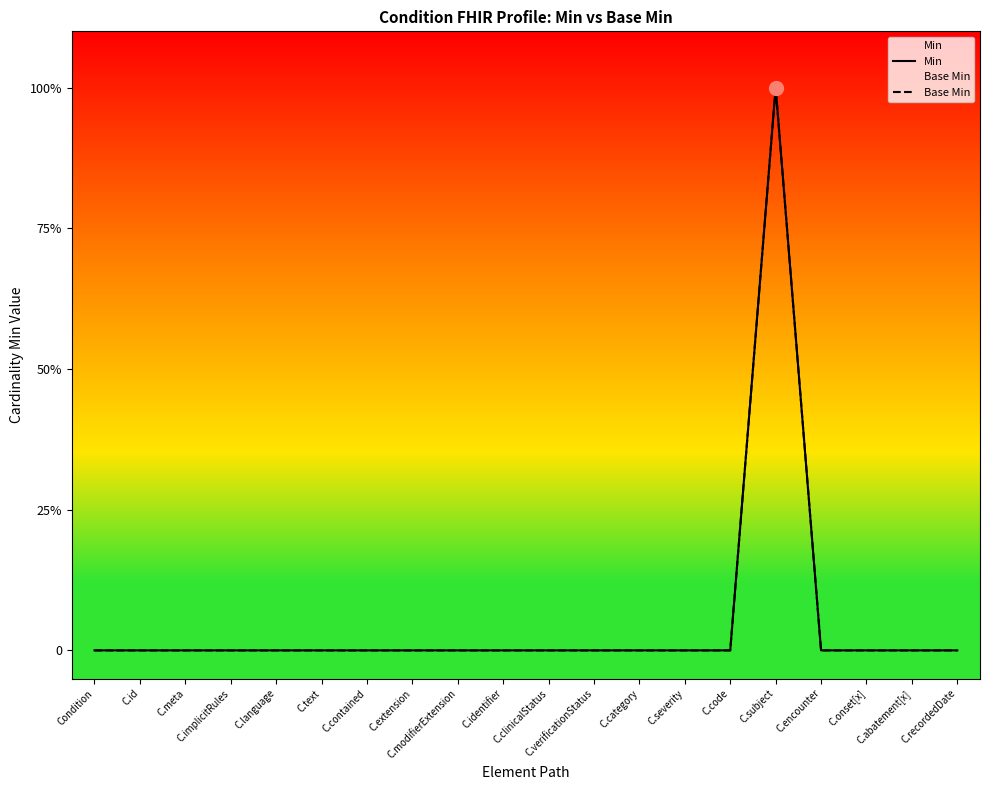

Where is Min nearest to the value 0?

Condition